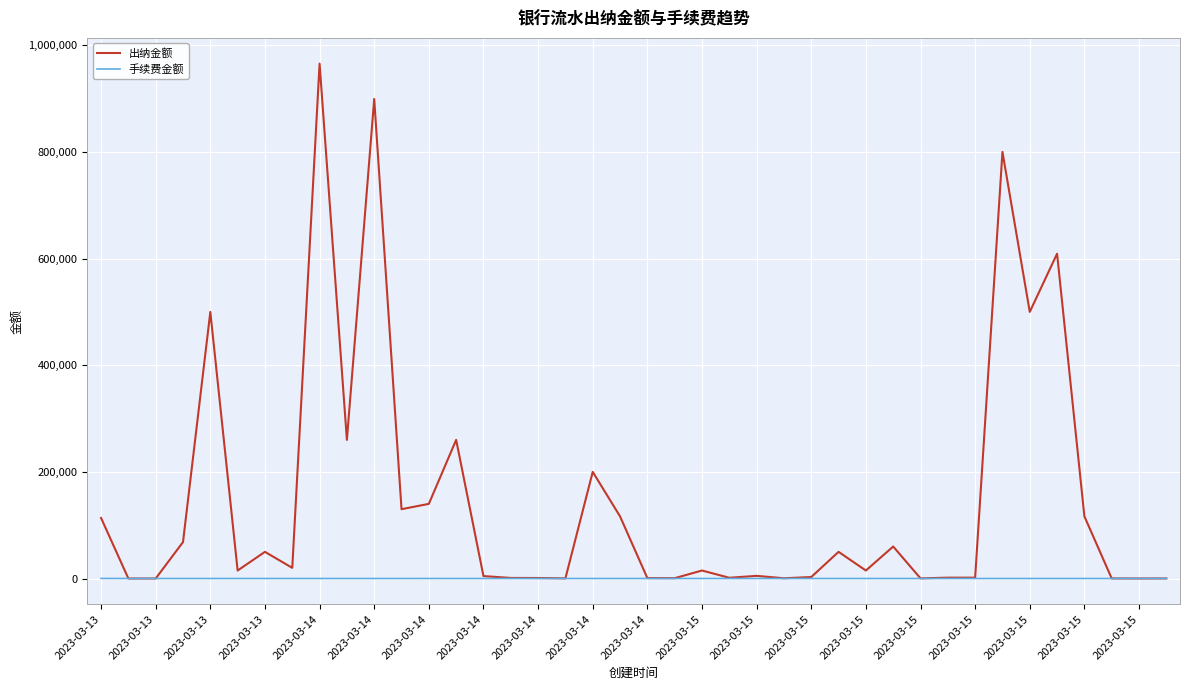

Which series has the largest range (max minus min)?

出纳金额